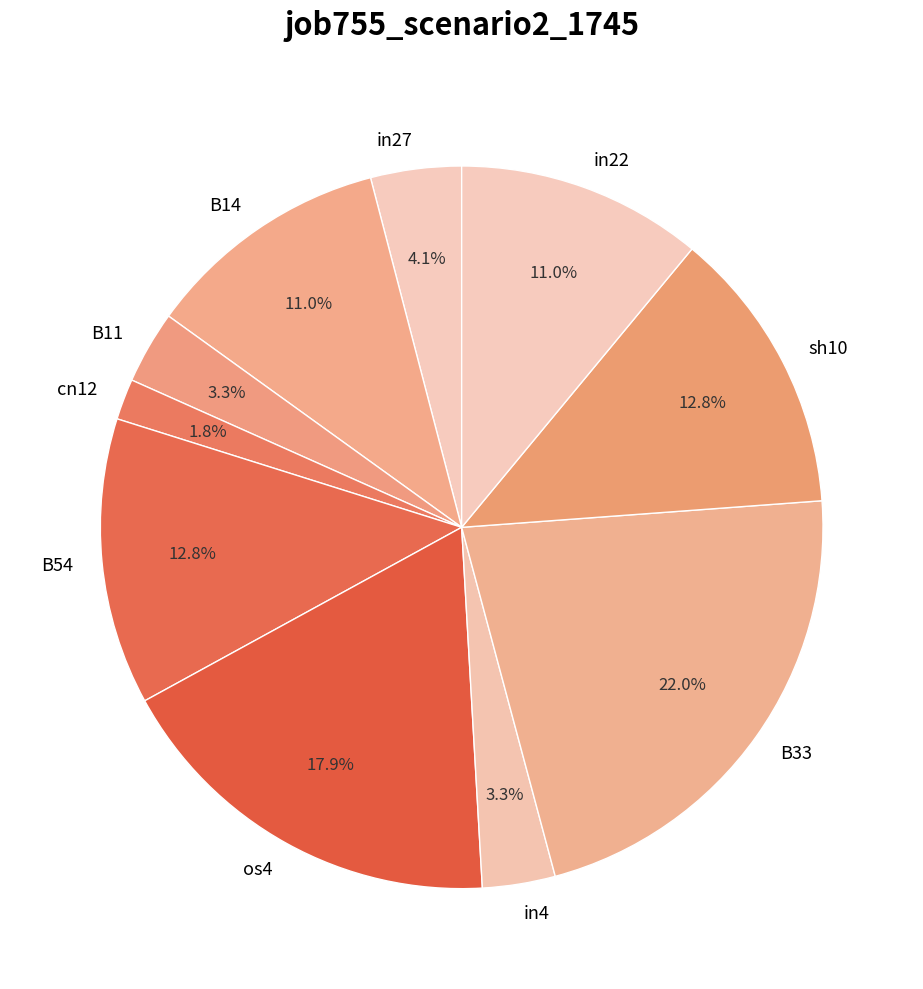

Count the number of slices in the pie.

10